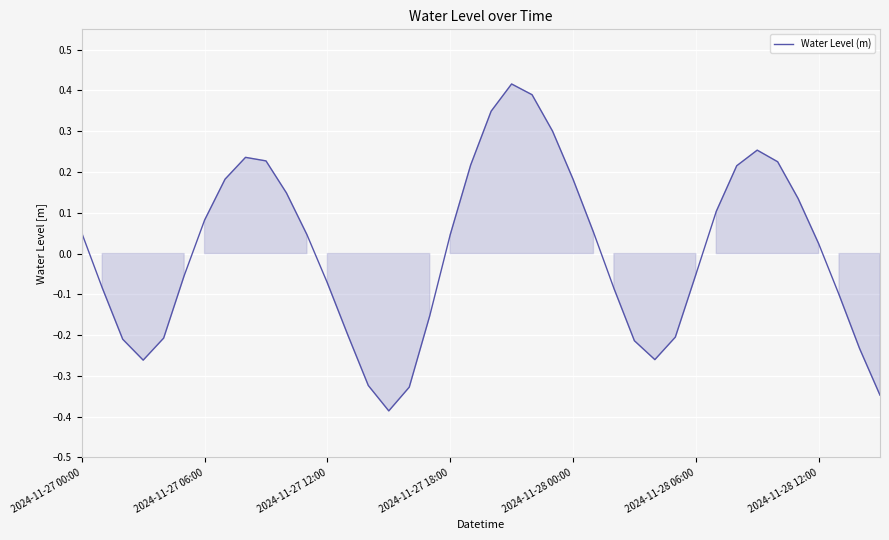

What is the difference between the maximum and minimum values?

0.8